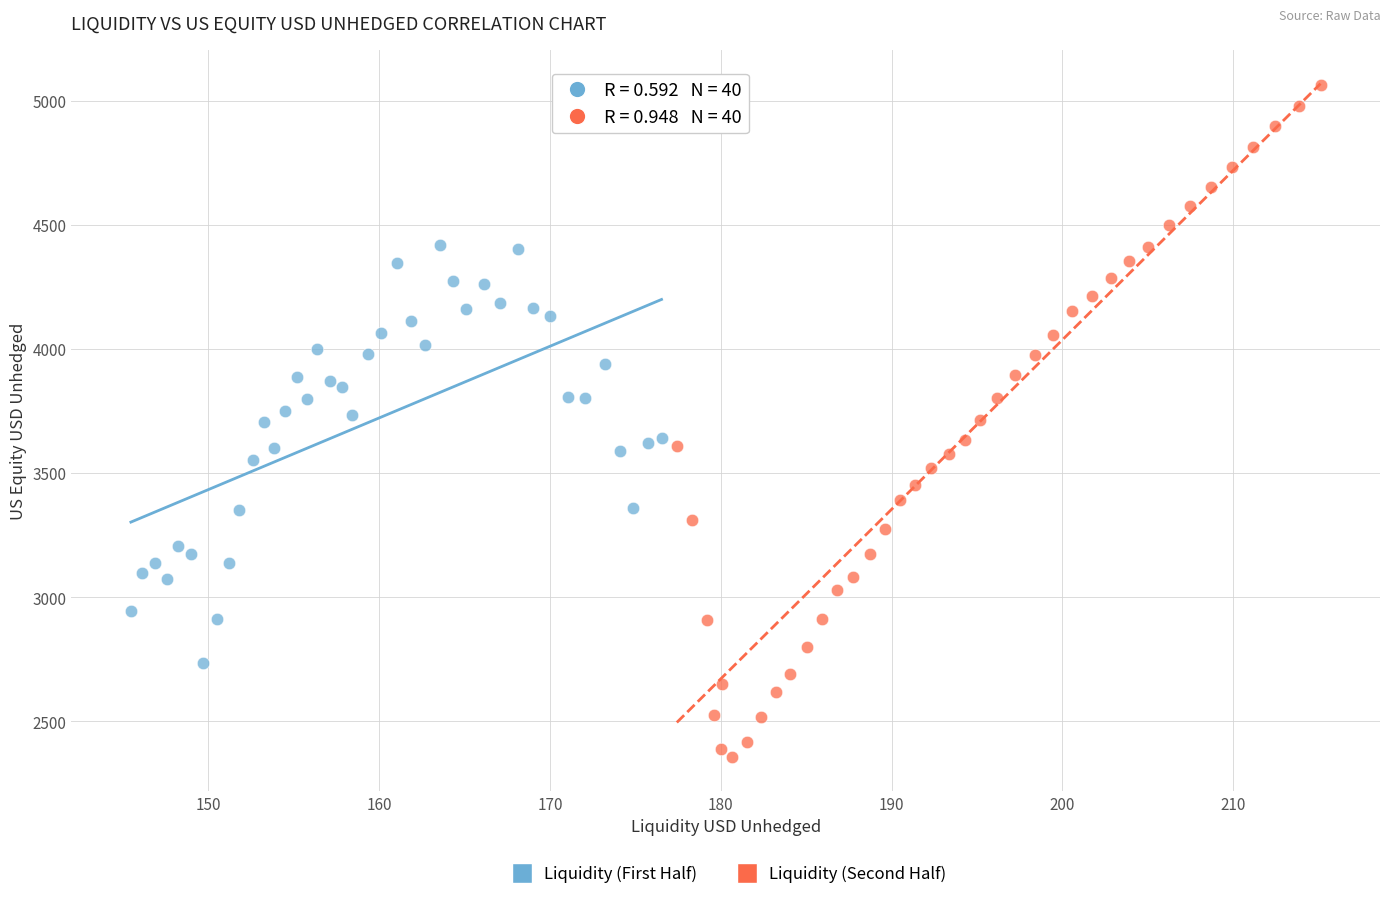

Which series contains the highest Y value?

Liquidity (Second Half)